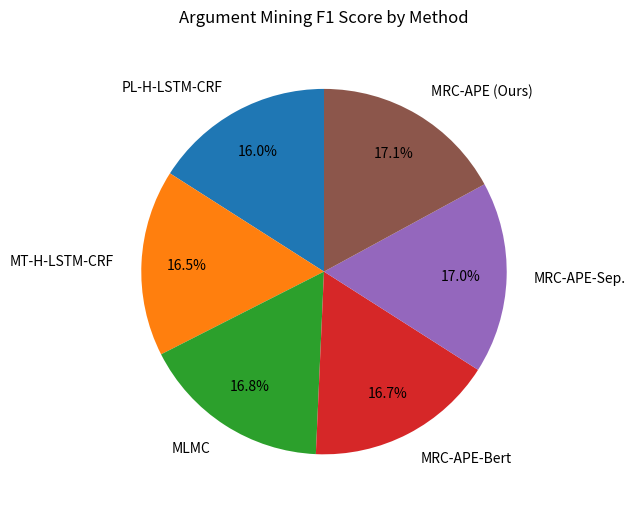

Is there any slice that represents more than half of the pie?

No